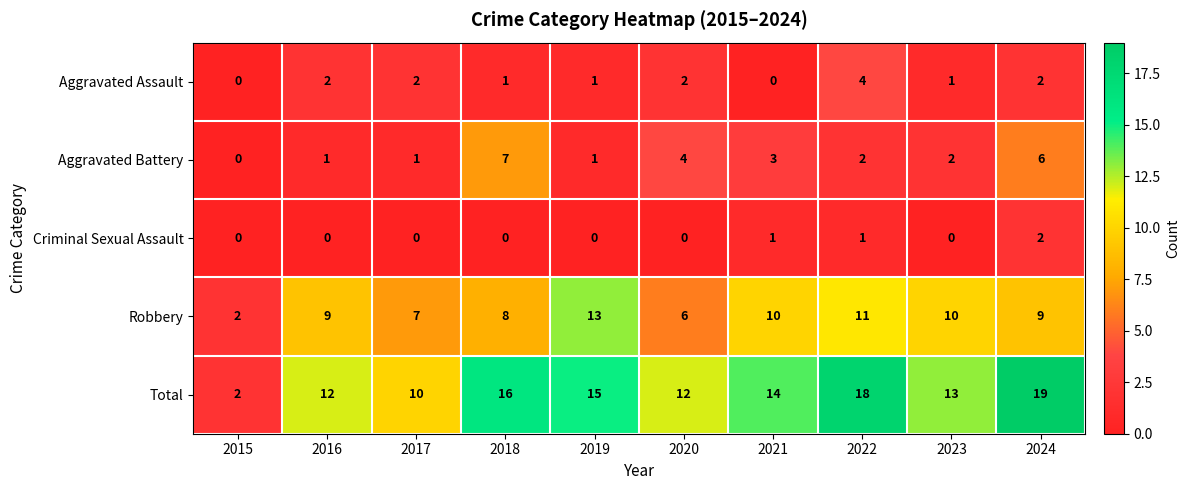

Where is Robbery nearest to the value 7?

2017